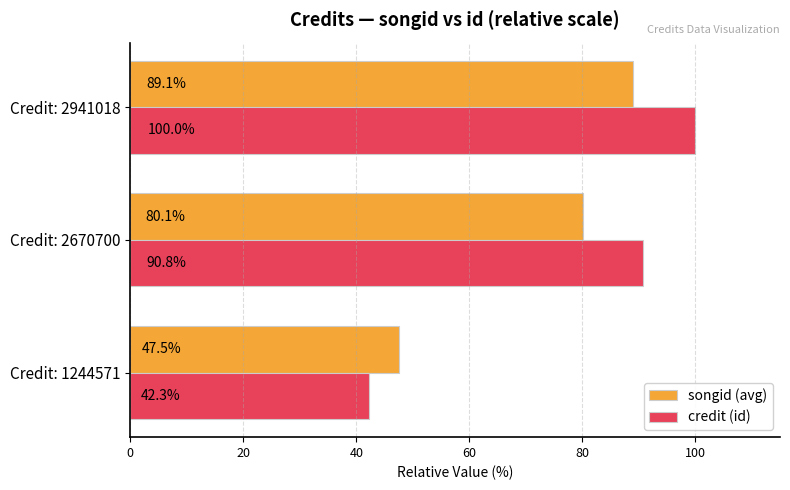

Which series has the widest spread of values?

credit (id)